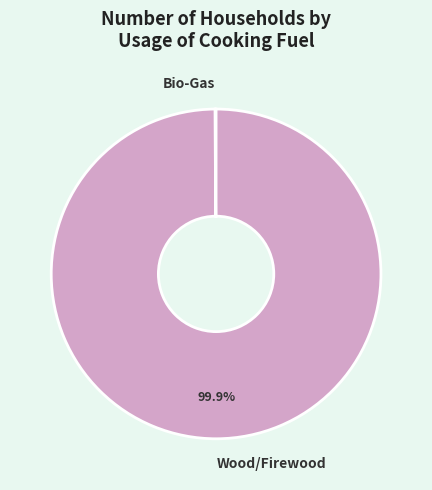

Which slice represents more than half of the pie?

Wood/Firewood